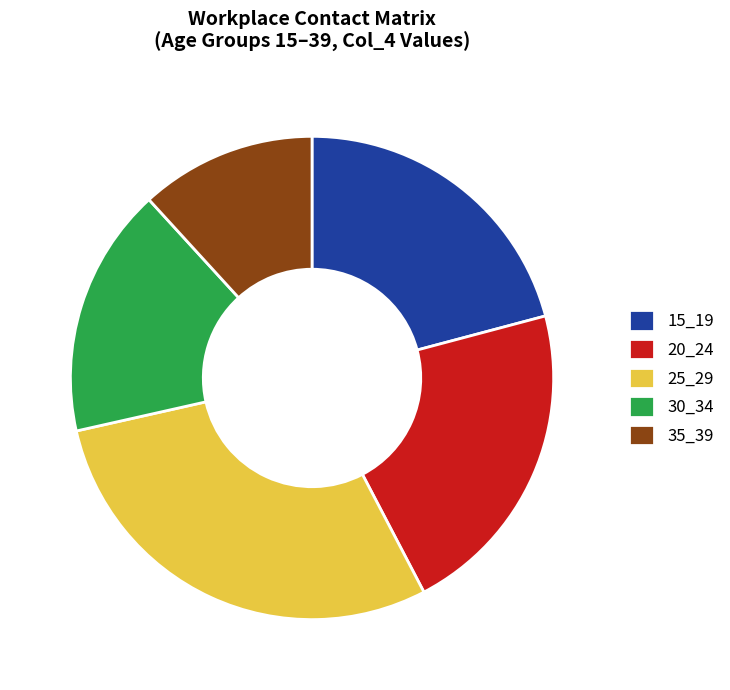

Rank the categories by value from highest to lowest.

25_29, 20_24, 15_19, 30_34, 35_39